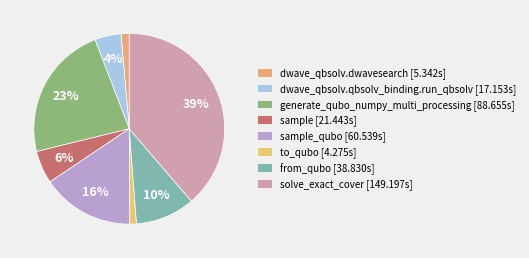

How many segments does this pie chart have?

8